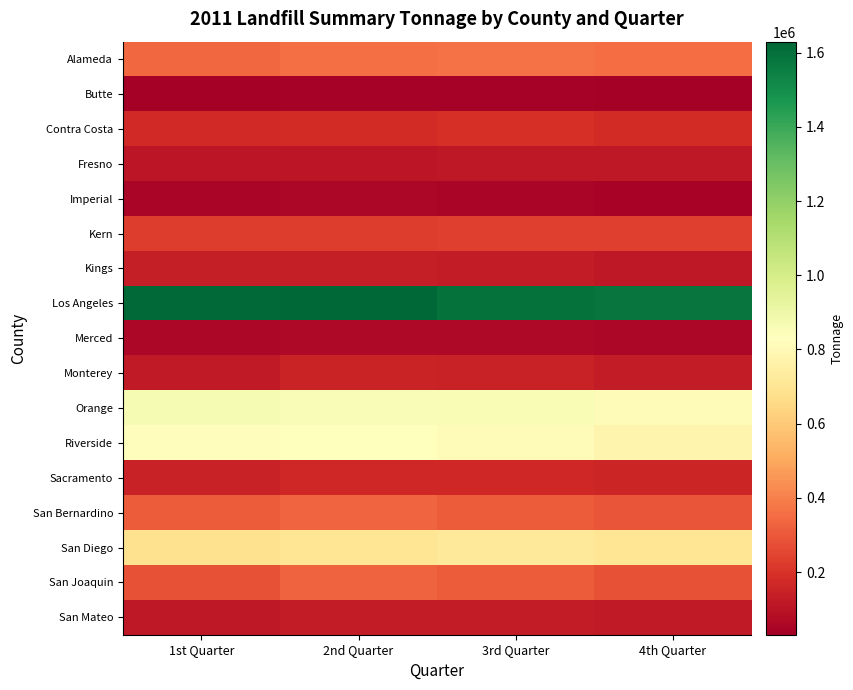

Between 2nd Quarter and 3rd Quarter, which is larger?

3rd Quarter